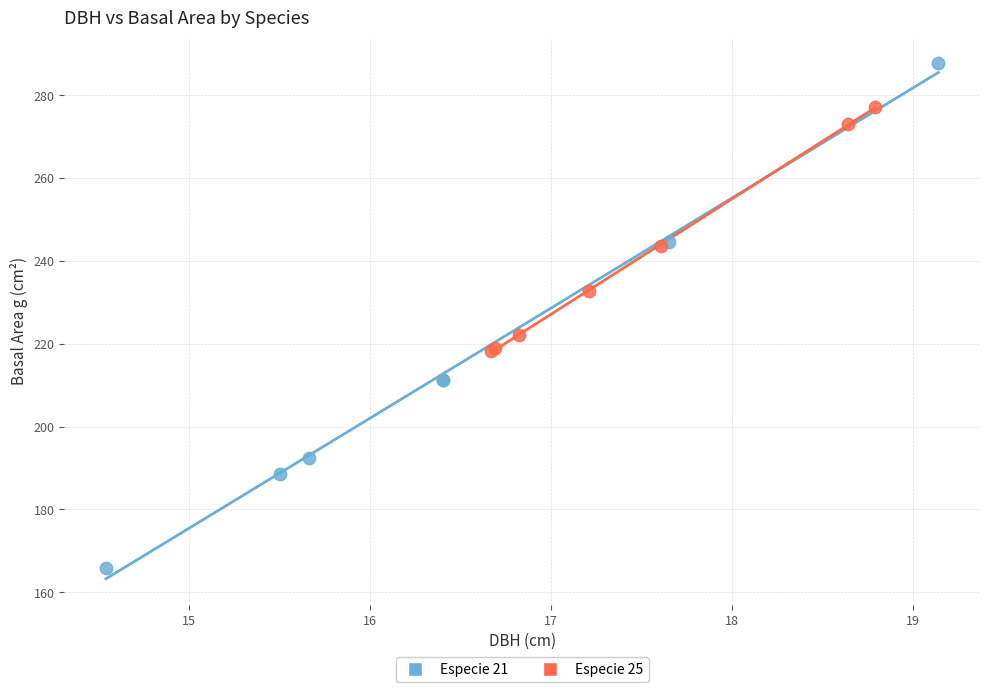

Which series contains the highest Y value?

Especie 21